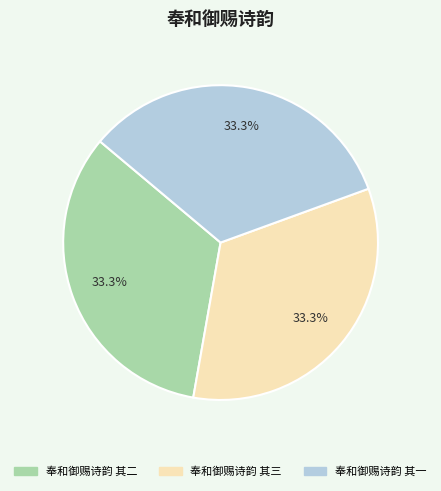

True or false: 奉和御赐诗韵 其一 accounts for 33% of the total.

True